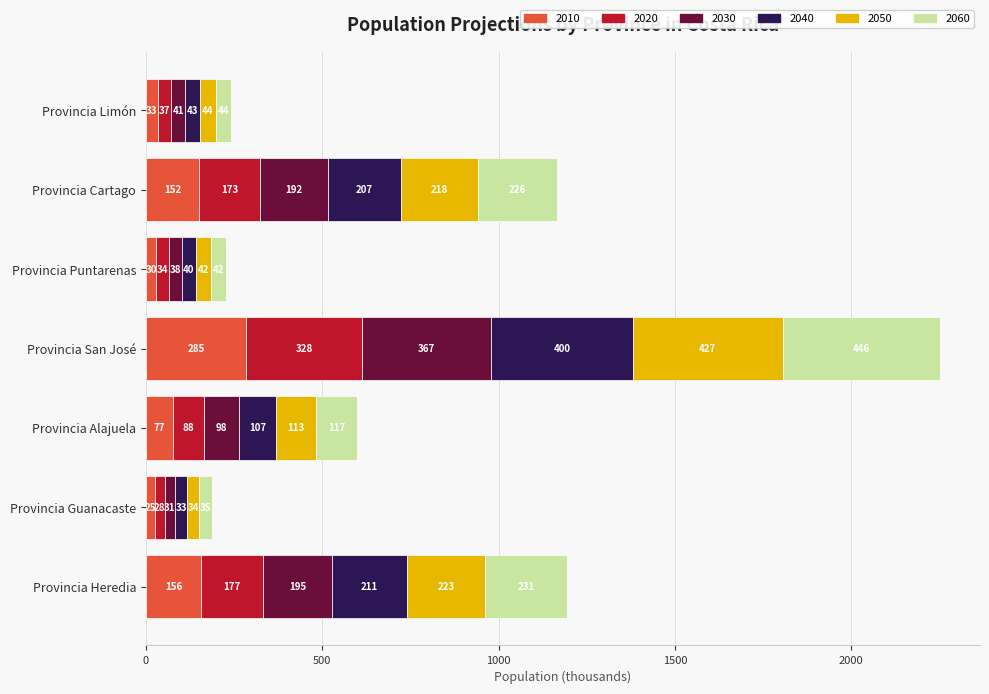

At which category is the sum across all series the highest?

Provincia San José